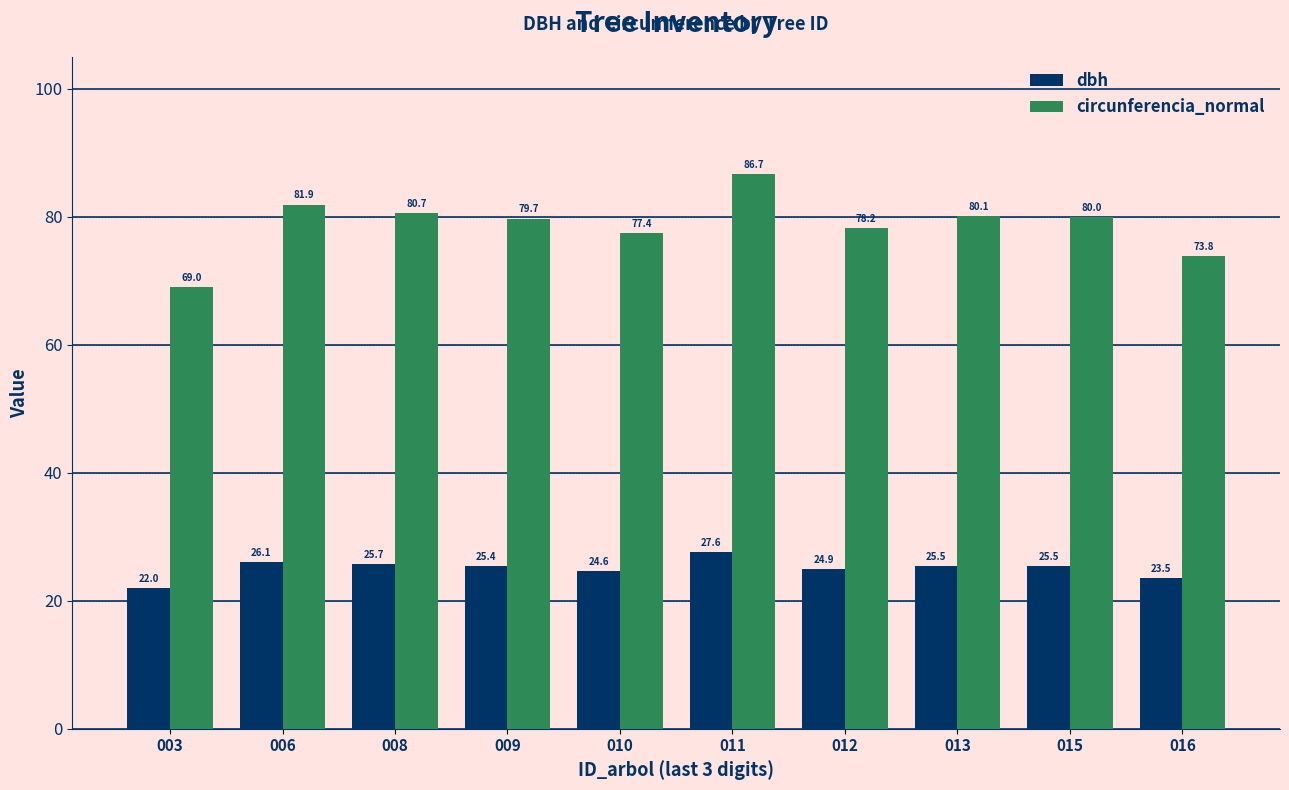

What is the maximum value shown in the chart?

86.7